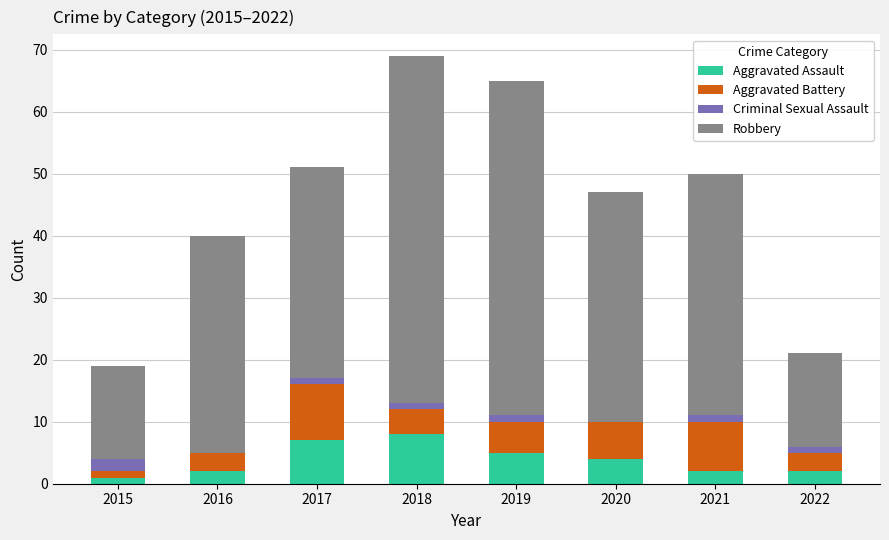

Are the bars horizontal?

No